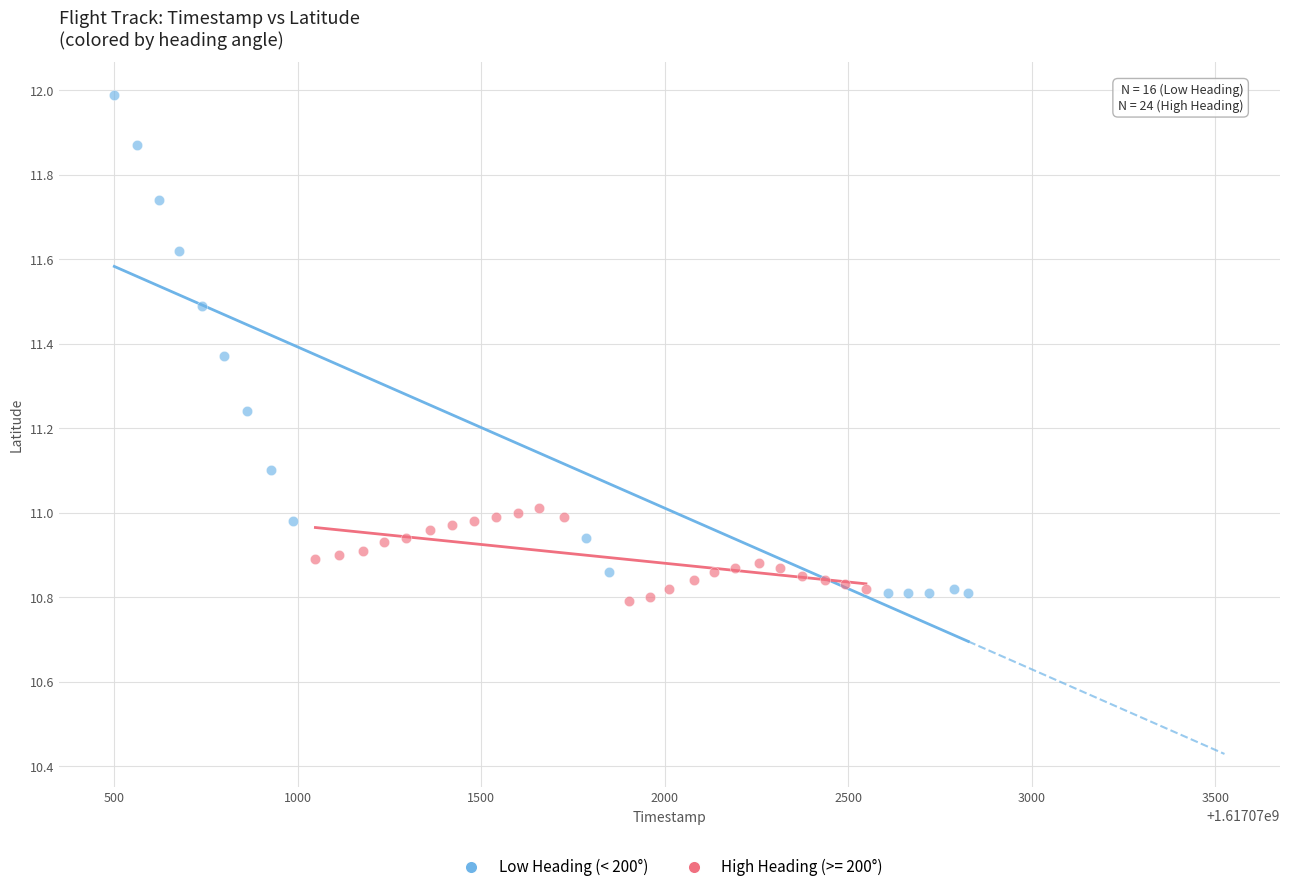

Which series has the largest Y range (max minus min)?

Low Heading (< 200°)